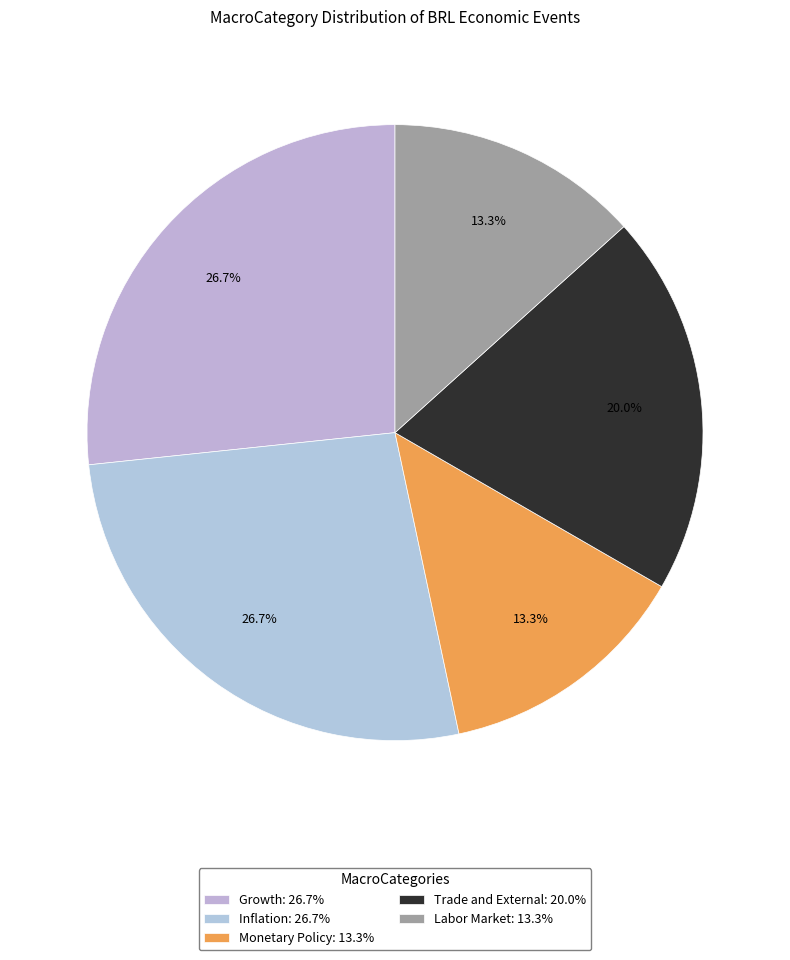

Count the number of slices in the pie.

5